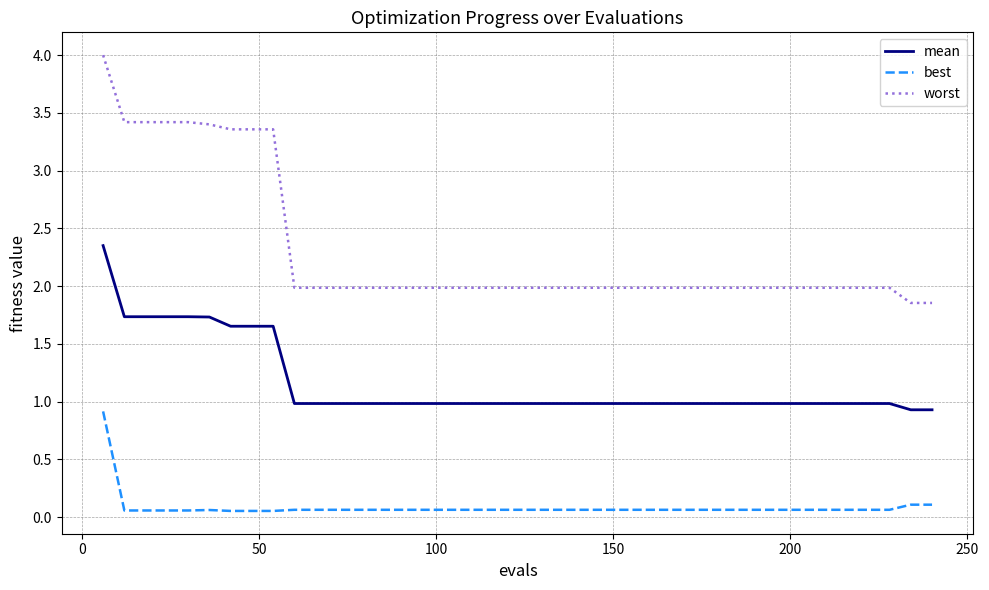

True or false: mean and best cross at least once.

False